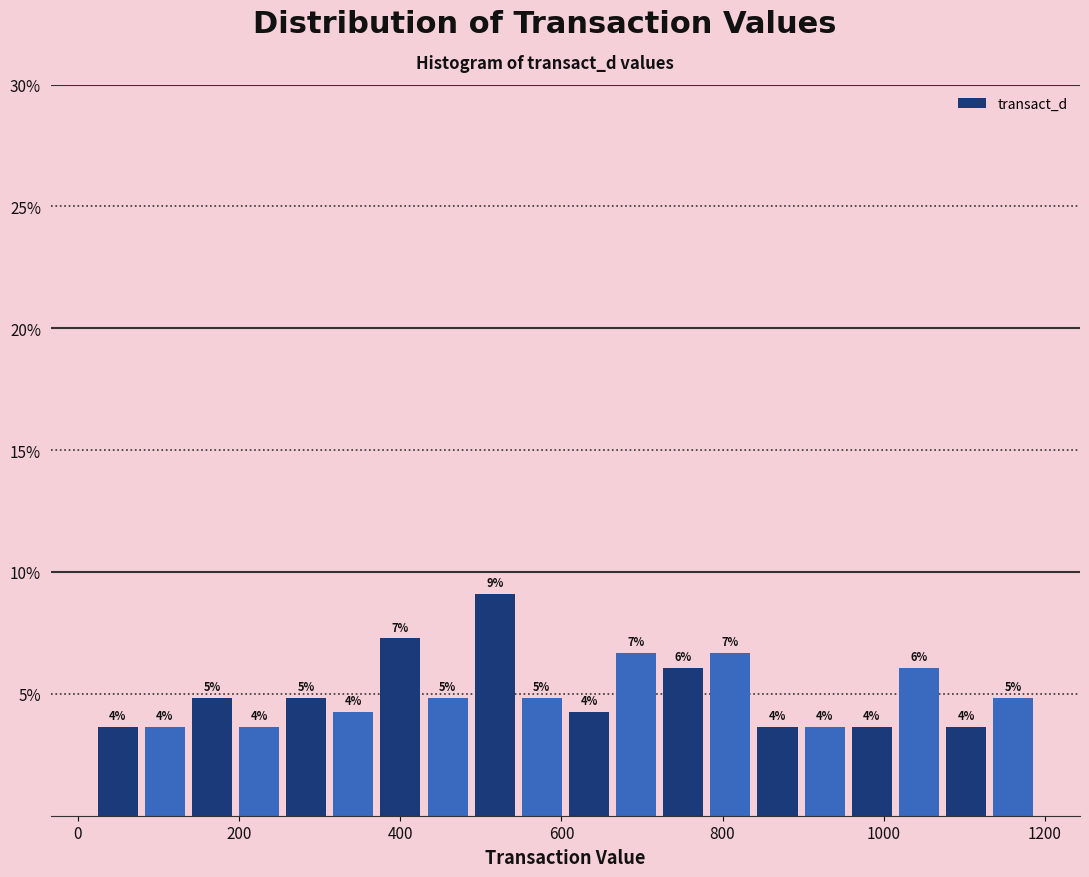

Read against the x-axis, roughly where is the centre of the tallest bar?

520